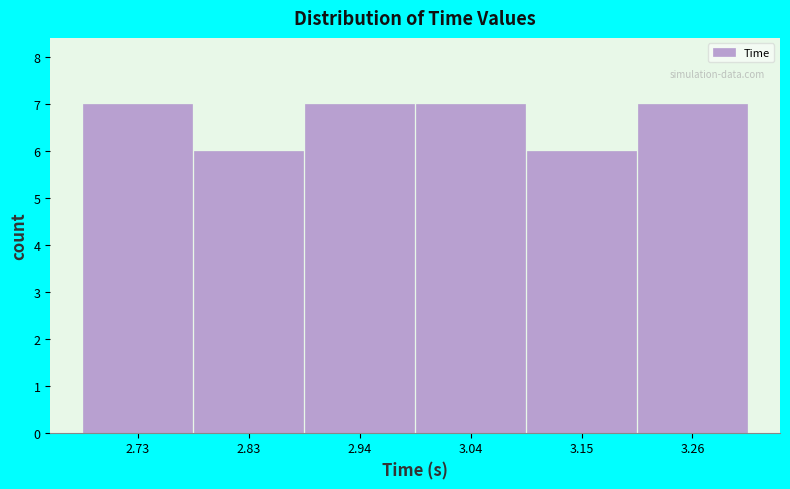

Reading left to right, list every bar in this chart as the range it spans on the x-axis followed by its height. Neither the bar edges nor the heights are printed on the chart, so give them approximately, as read against the axes.

2.68 to 2.78: 7
2.78 to 2.88: 6
2.88 to 3.00: 7
3.00 to 3.10: 7
3.10 to 3.20: 6
3.20 to 3.30: 7